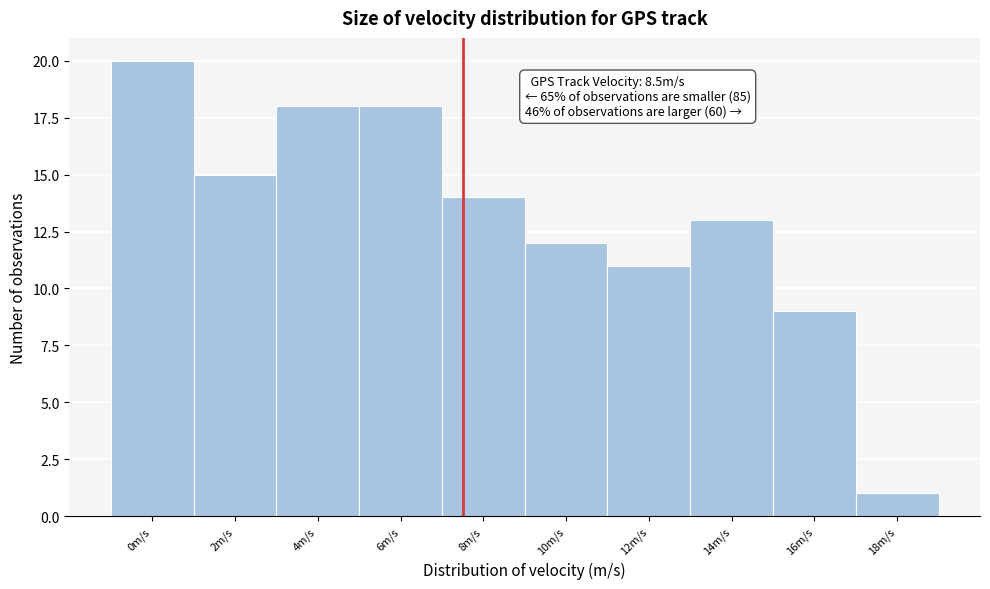

Reading left to right, list all the values displayed in this chart.

20	15	18	18	14	12	11	13	9	1